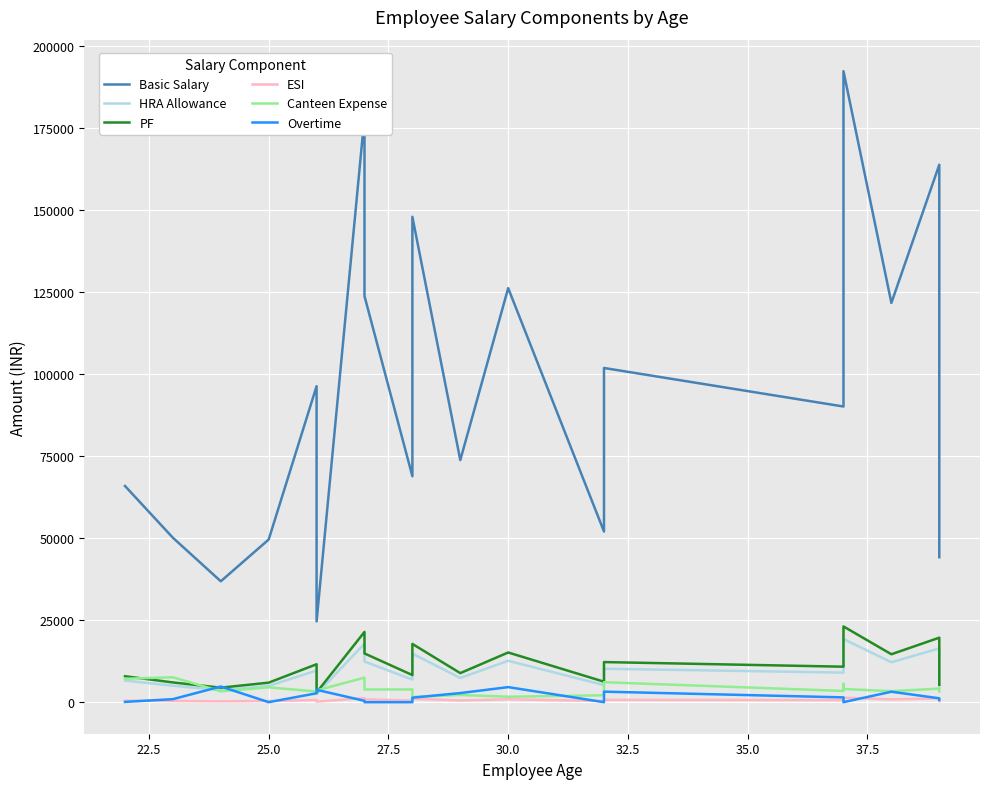

What is the maximum value for Basic Salary?

192250.0